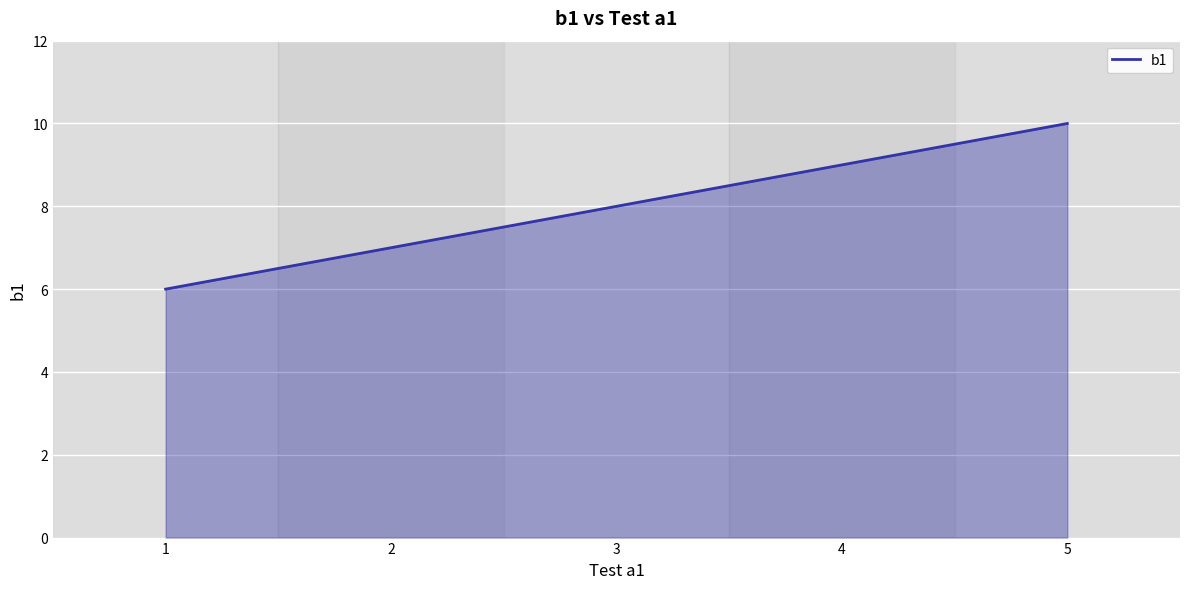

What is the sum of all values?

40